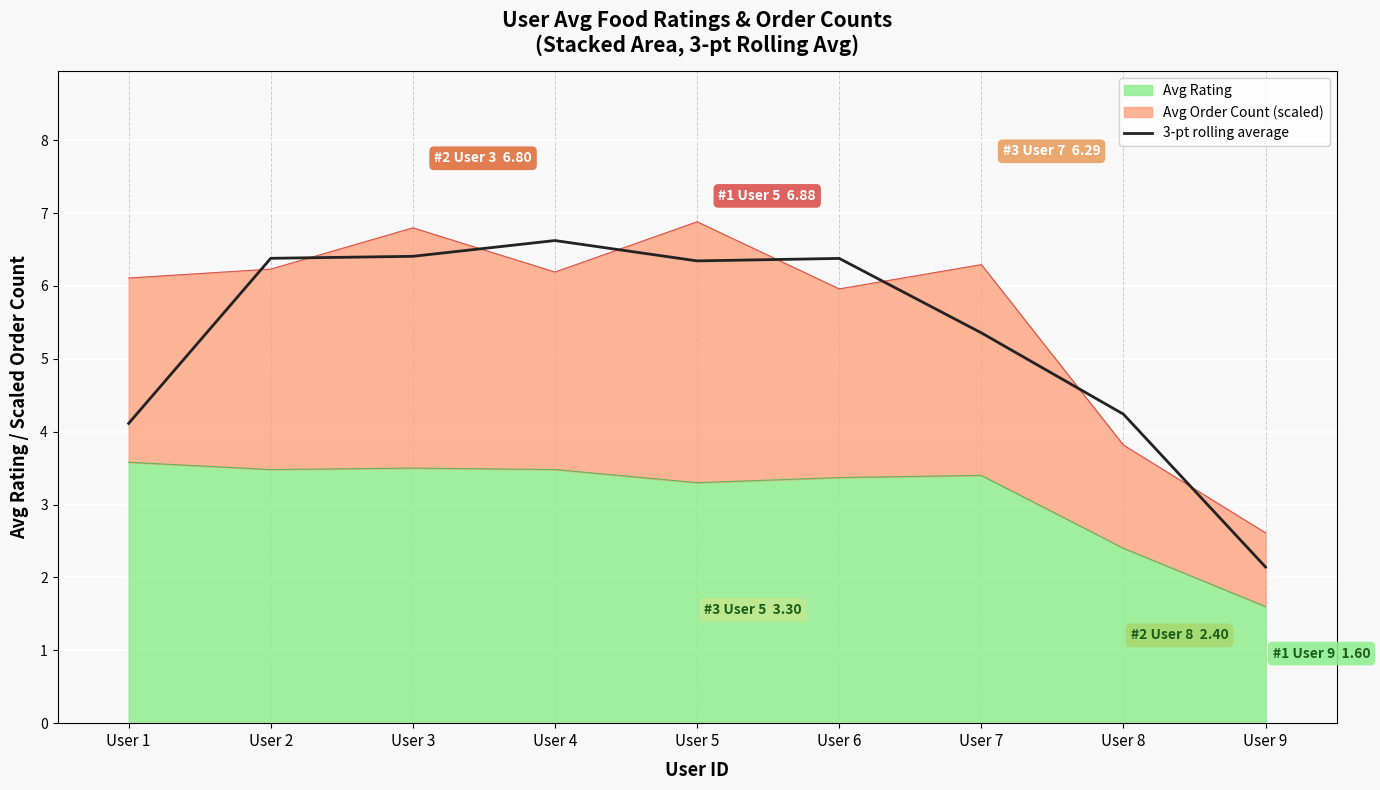

What is the maximum value shown in the chart?

6.6